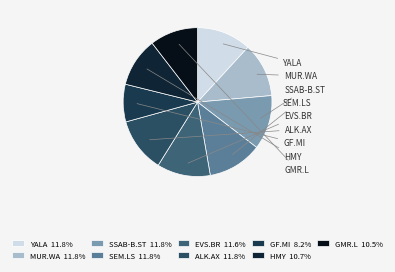

Is there any slice that represents more than half of the pie?

No